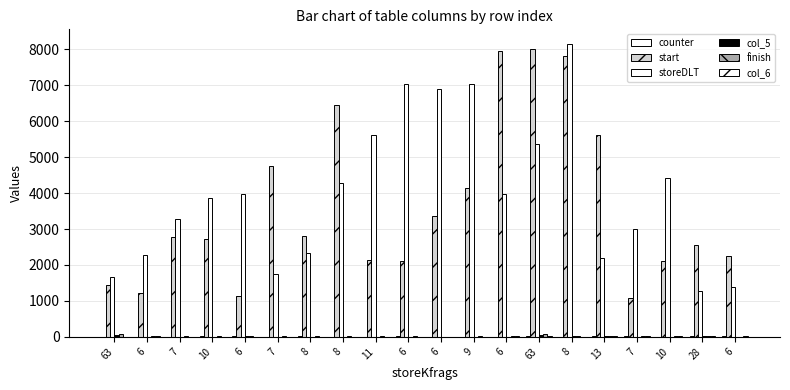

True or false: start has a value of 1239 at 10.

False